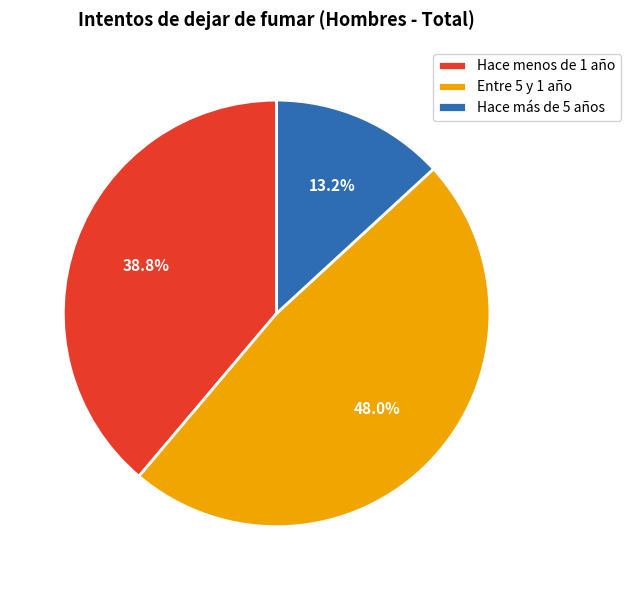

Which slice is the smallest?

Hace más de 5 años